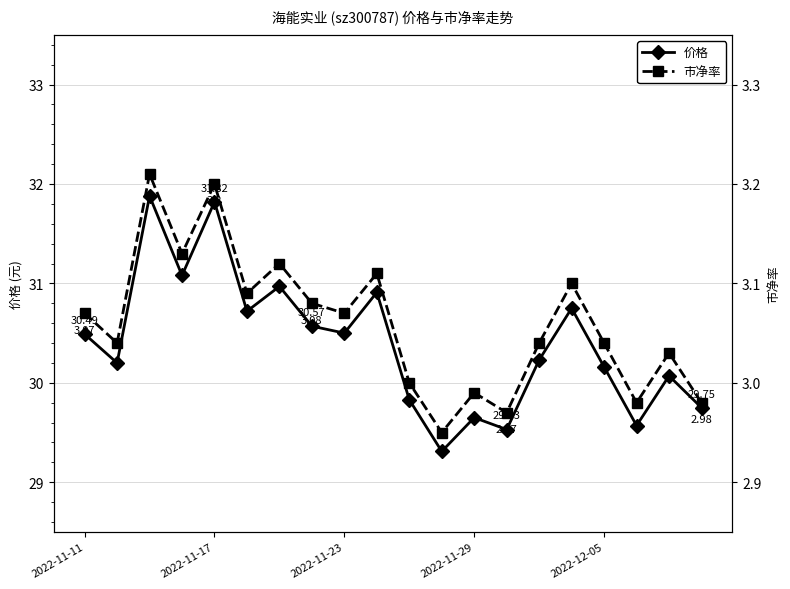

How many values in the 价格 series exceed 30?

14